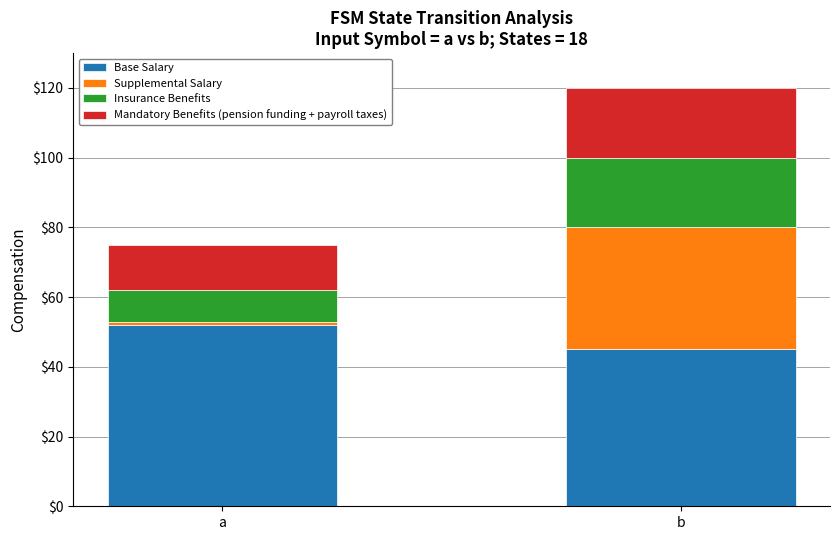

Rank the categories by Base Salary value from lowest to highest.

b, a